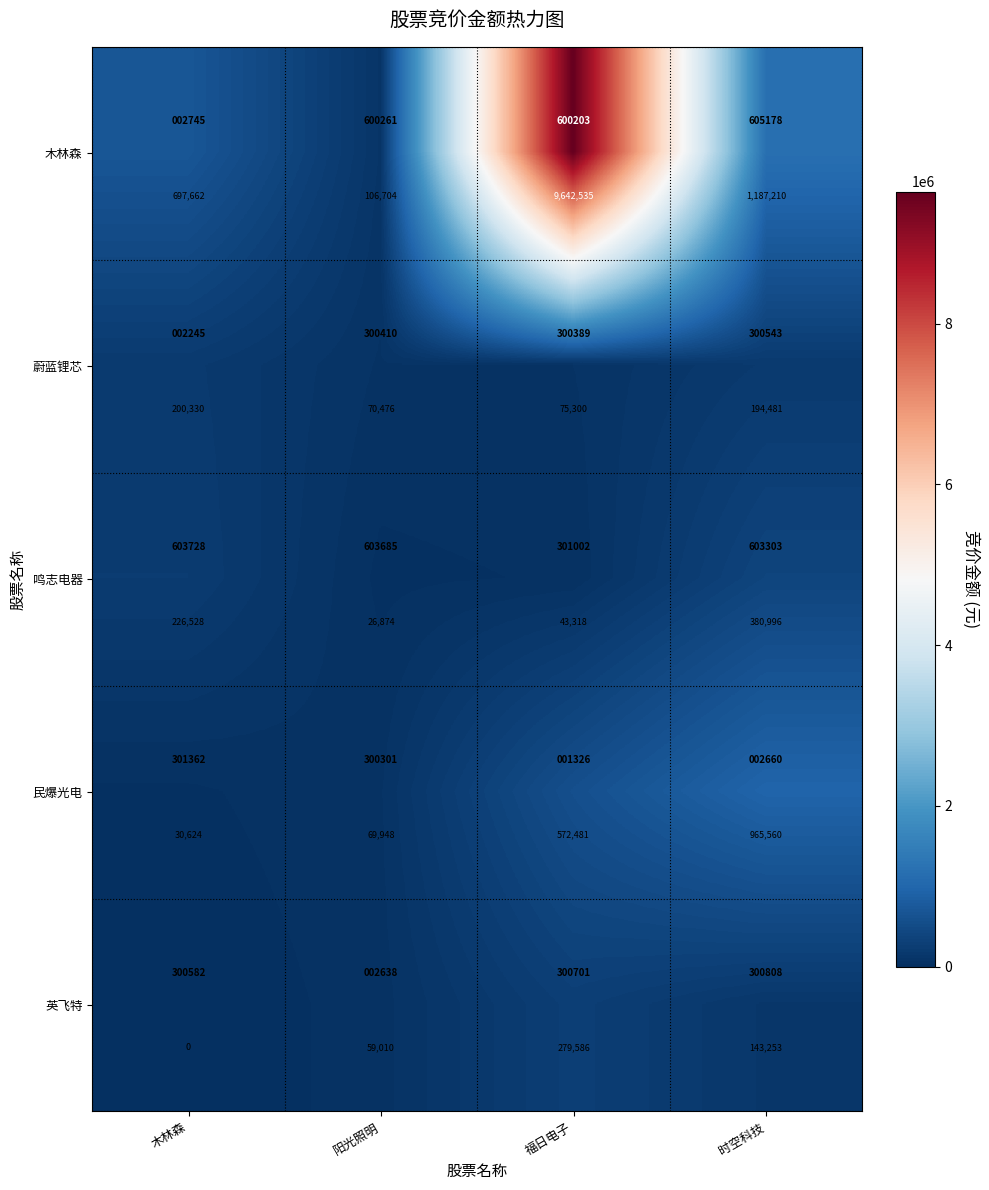

At how many categories does at least one series exceed 6722970?

1